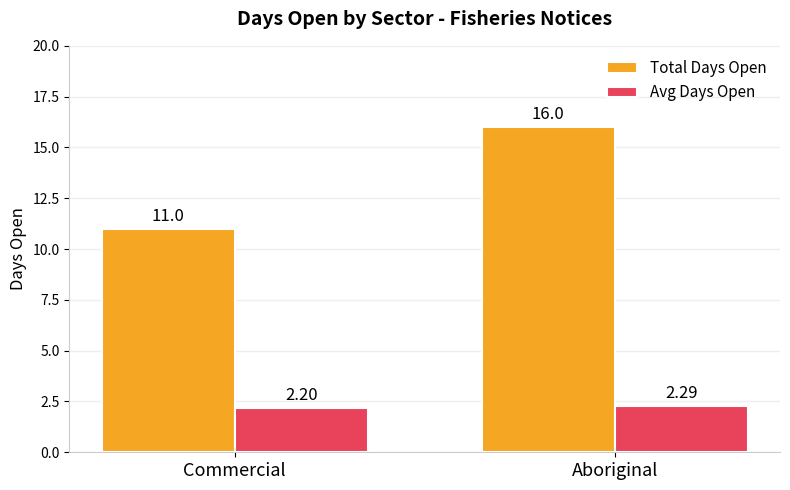

Rank the categories by Total Days Open value from highest to lowest.

Aboriginal, Commercial